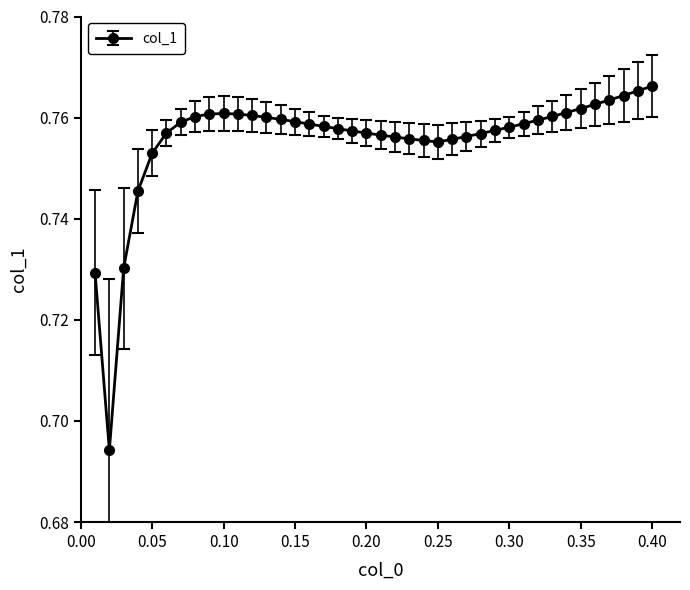

How many values are between 0 and 1?

40